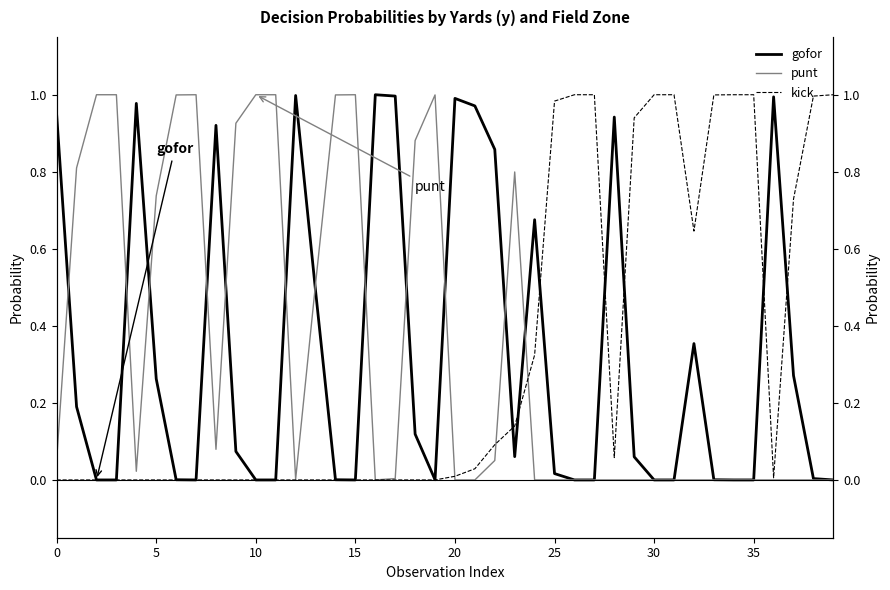

How many series are shown in this chart?

3